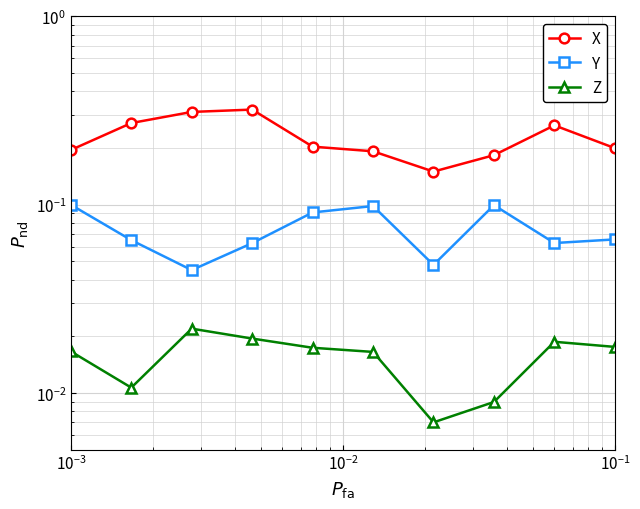

Which series has the largest range (max minus min)?

X